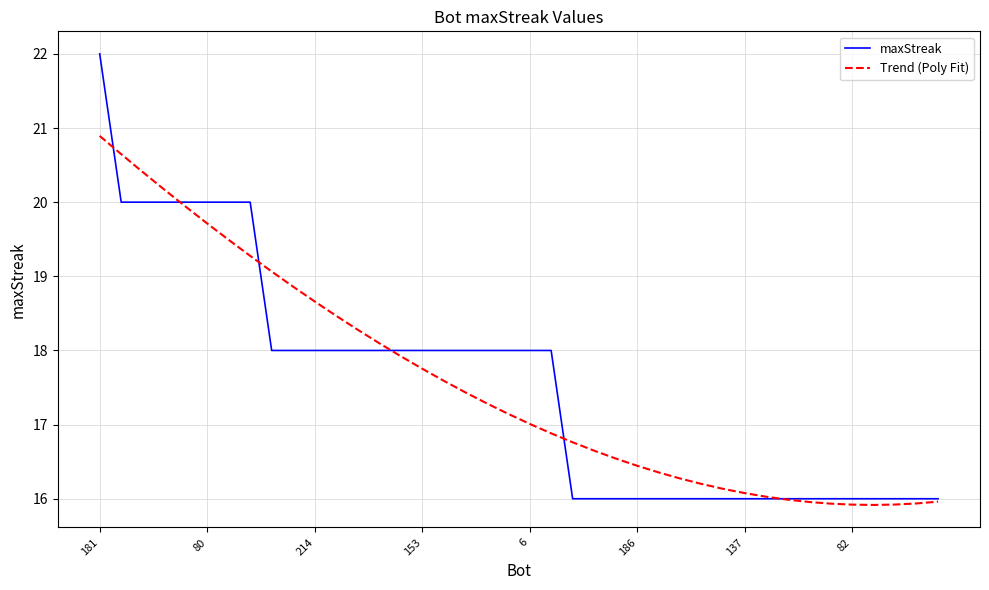

List the series in order of their peak value, highest first.

maxStreak, Trend (Poly Fit)